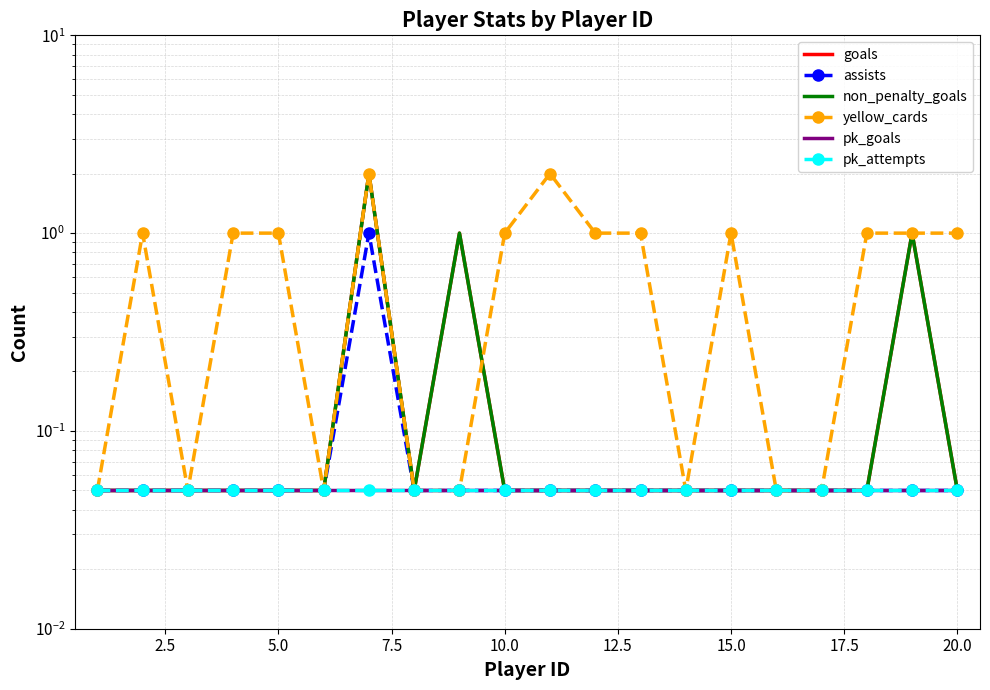

What are all the series names shown in the legend?

goals, assists, non_penalty_goals, yellow_cards, pk_goals, pk_attempts